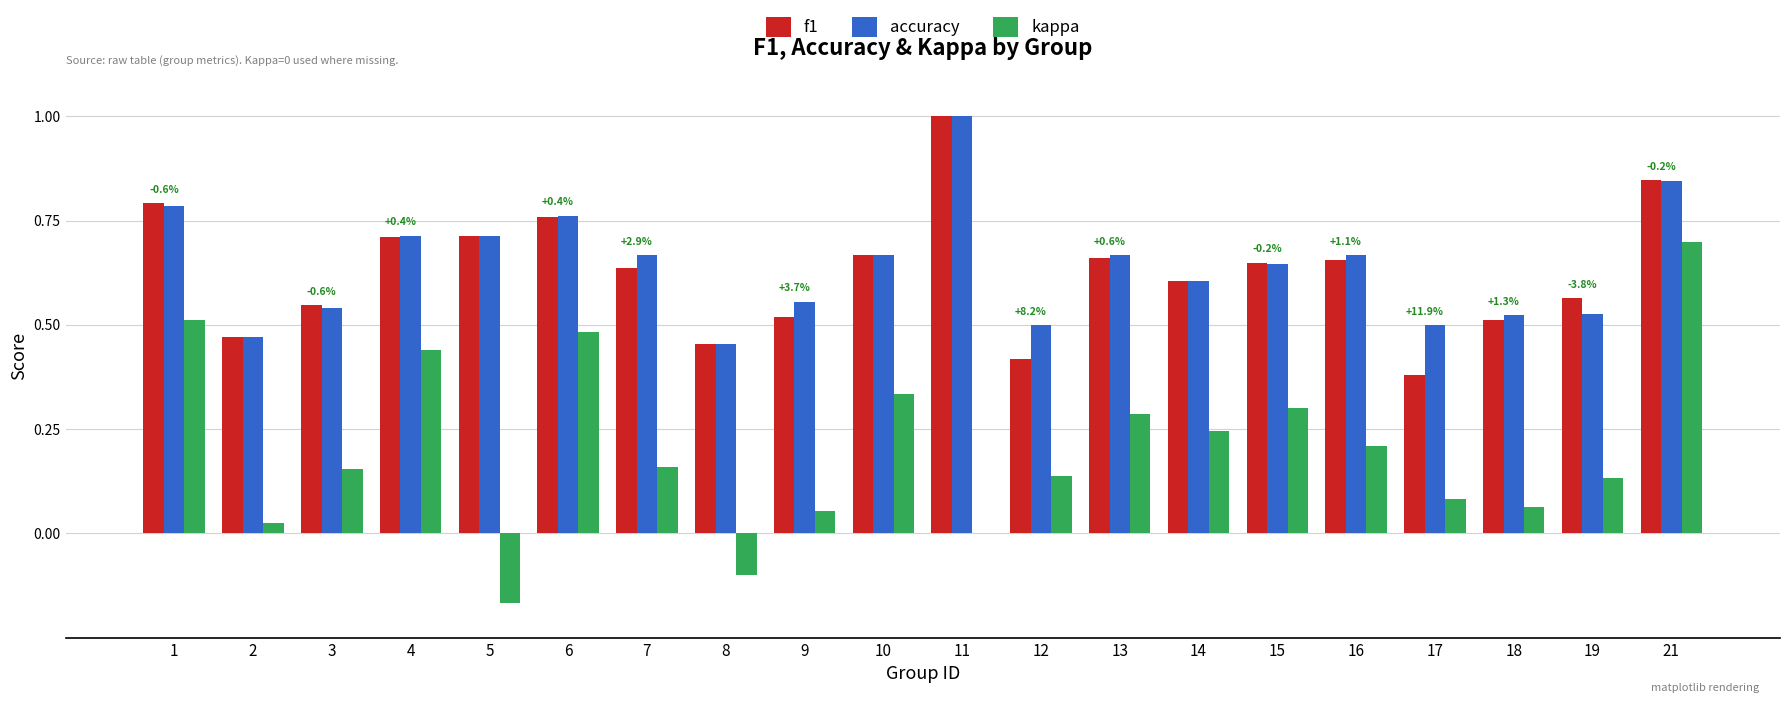

Is the value of kappa at 21 greater than the value of accuracy at 17?

Yes